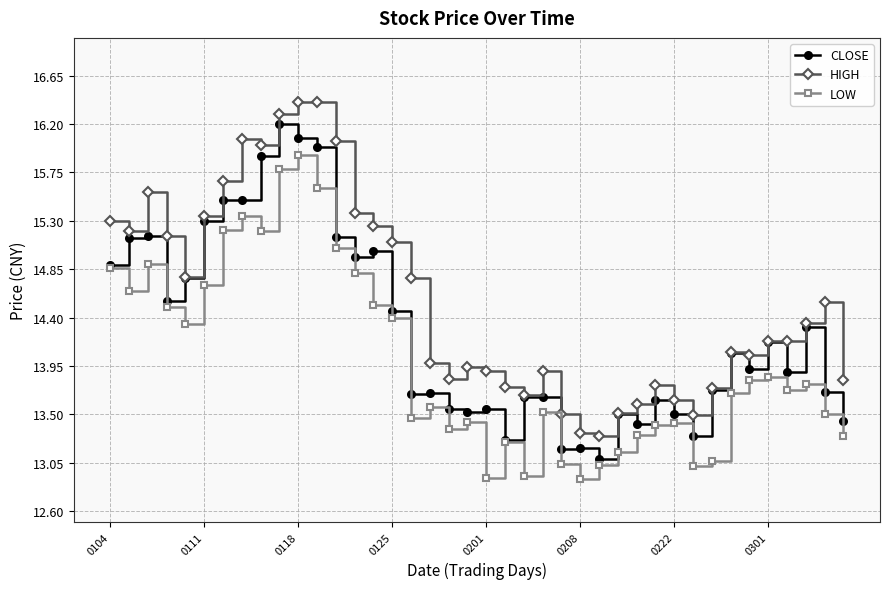

What is the maximum value for LOW?

15.9